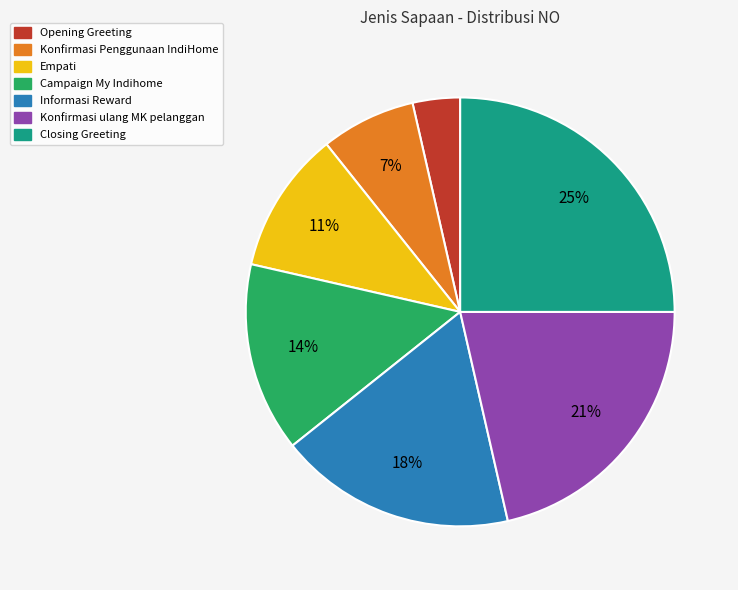

True or false: Opening Greeting accounts for 9% of the total.

False